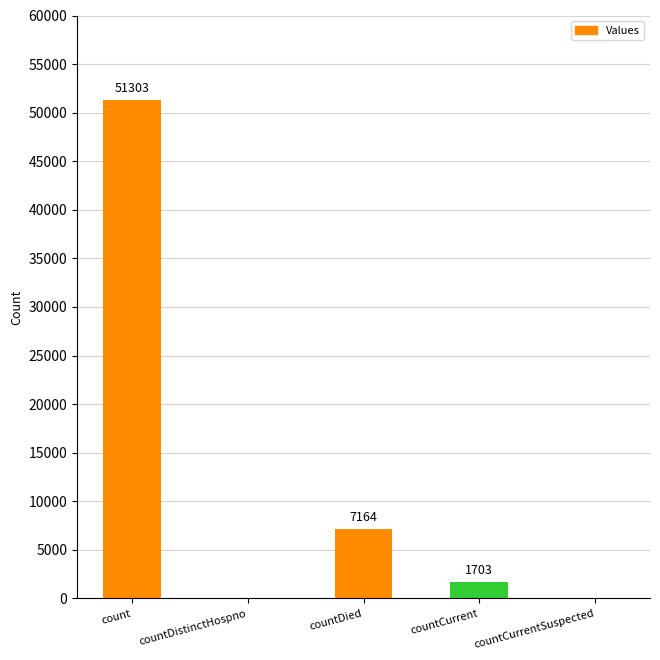

The chart shows a value of 11750 at countDied. True or false?

False